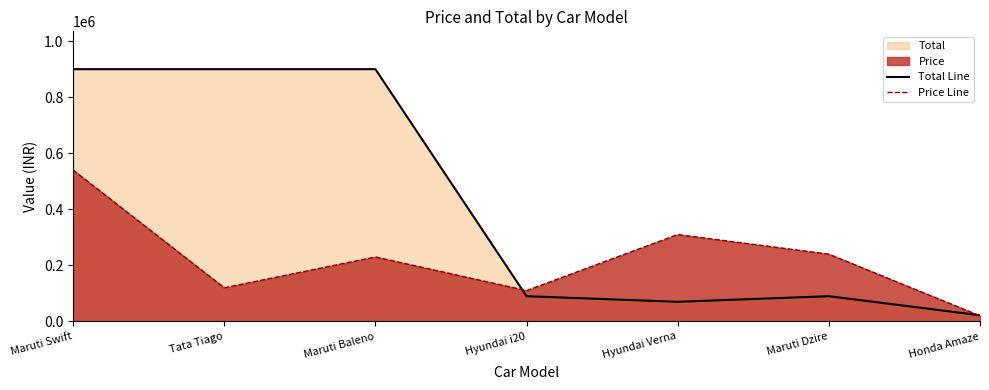

What is the label of the 3rd point from the right?

Hyundai Verna